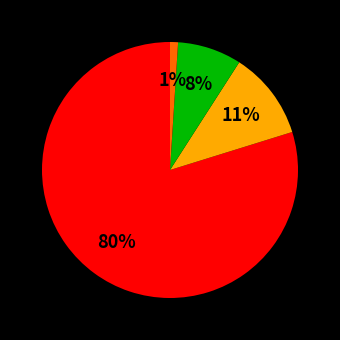

Does any single category account for the majority?

Yes